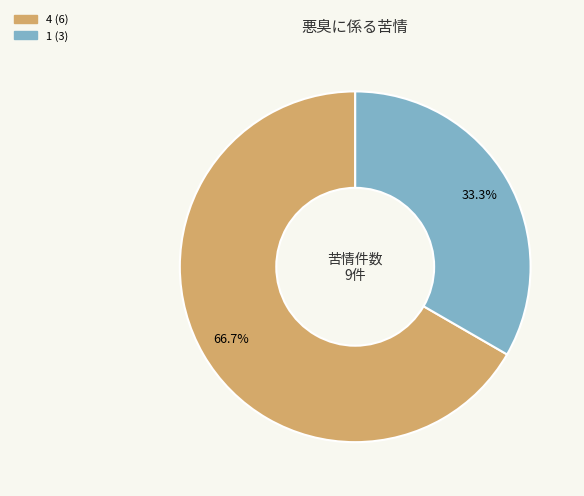

To the nearest percent, what is the combined percentage of 4 and 1?

100%